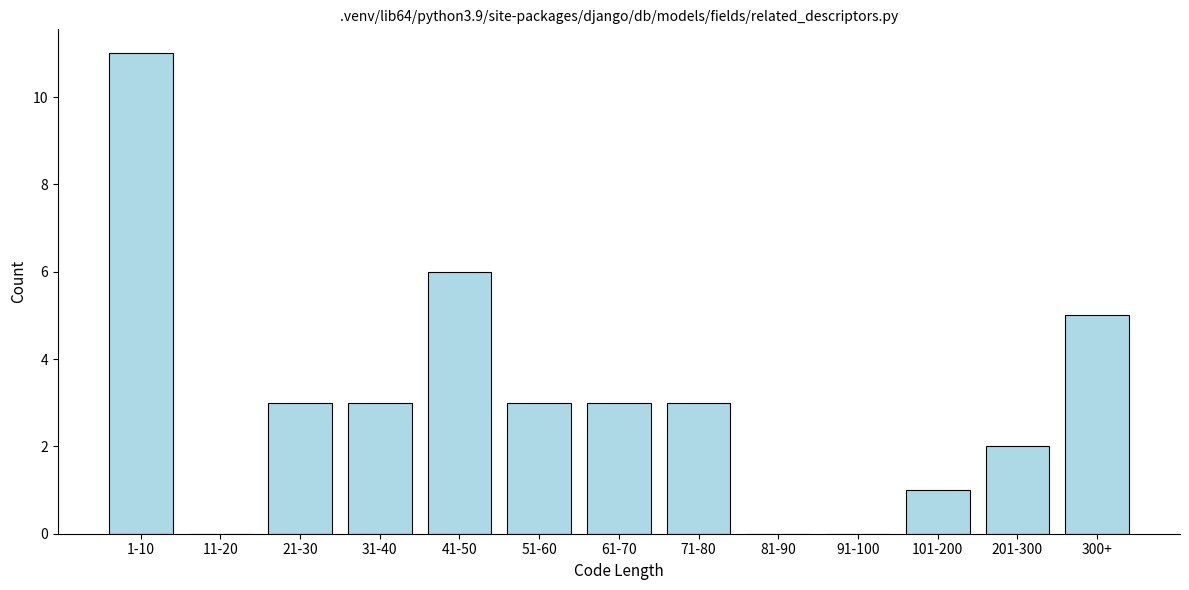

Reading right to left, transcribe all the data shown in this chart.

300+=5	201-300=2	101-200=1	91-100=0	81-90=0	71-80=3	61-70=3	51-60=3	41-50=6	31-40=3	21-30=3	11-20=0	1-10=11